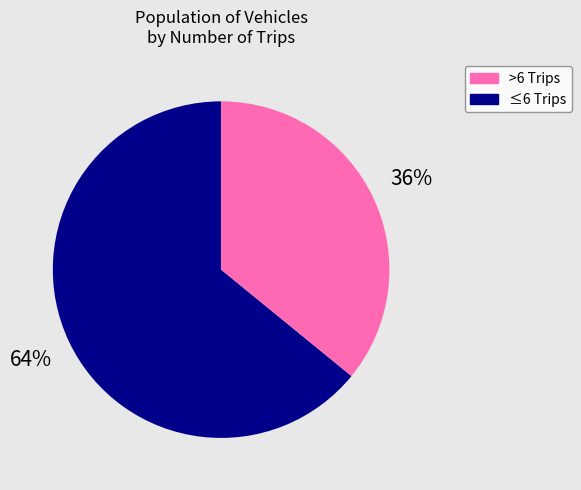

To the nearest percent, what is the average slice percentage?

50%